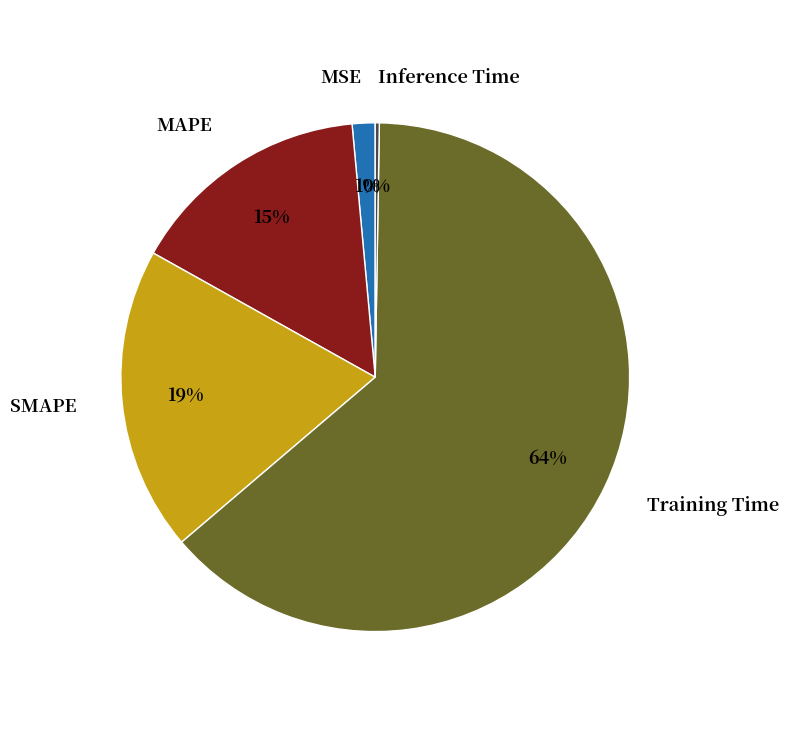

To the nearest percent, what is the difference between the MAPE and SMAPE slice percentages?

4%